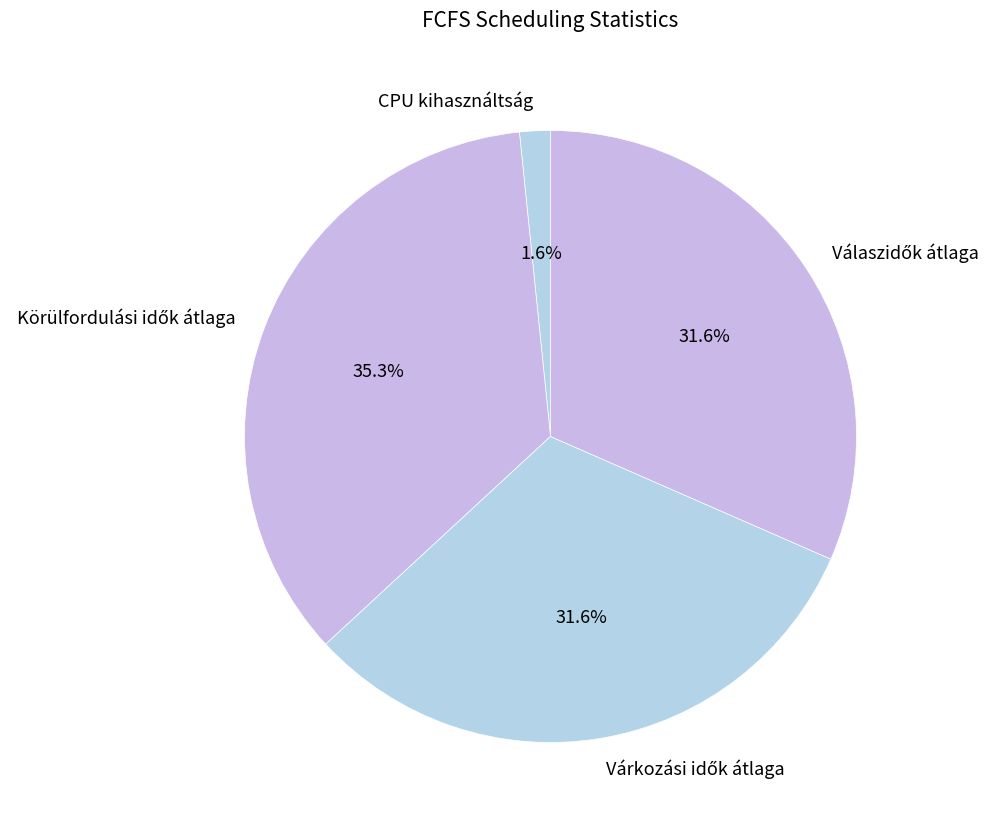

Which category has the smallest portion of the pie?

CPU kihasználtság